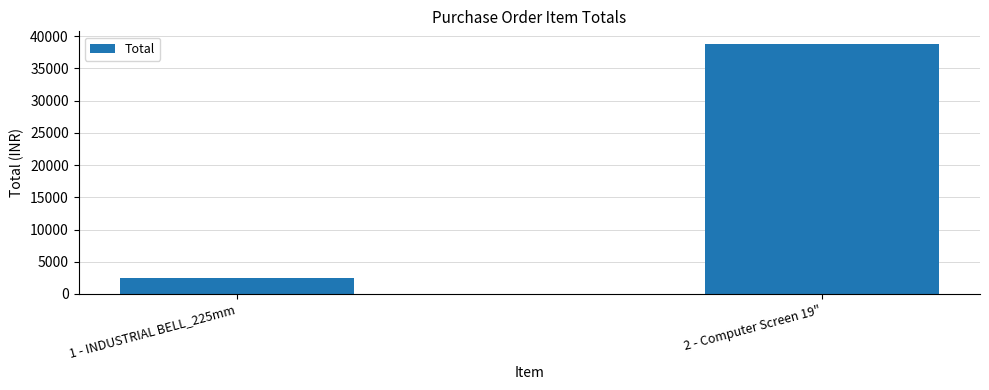

What is the change in value from 1 - INDUSTRIAL BELL_225mm to 2 - Computer Screen 19"?

+36412